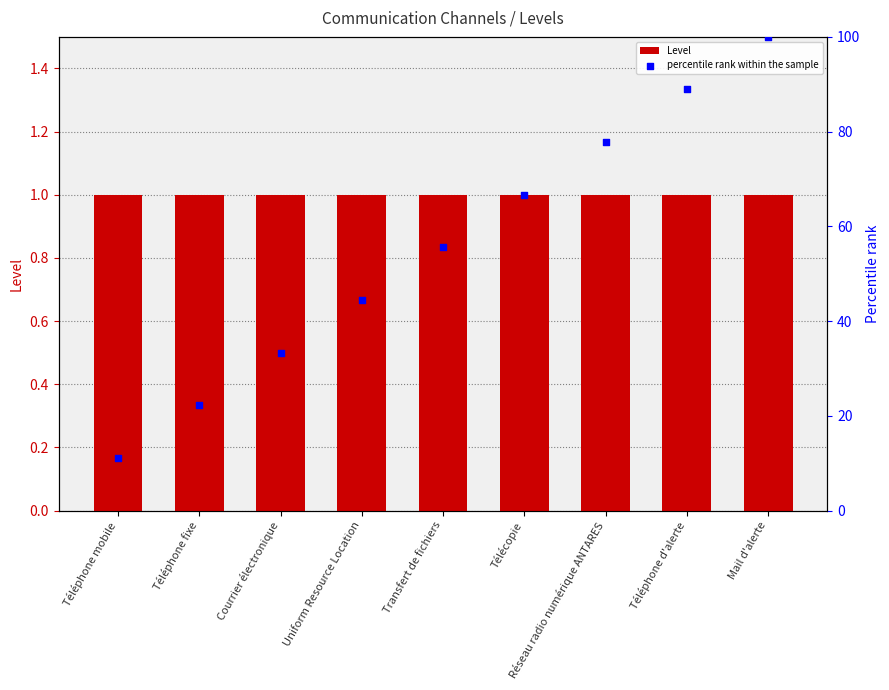

Which series reaches the maximum Y coordinate?

percentile rank within the sample